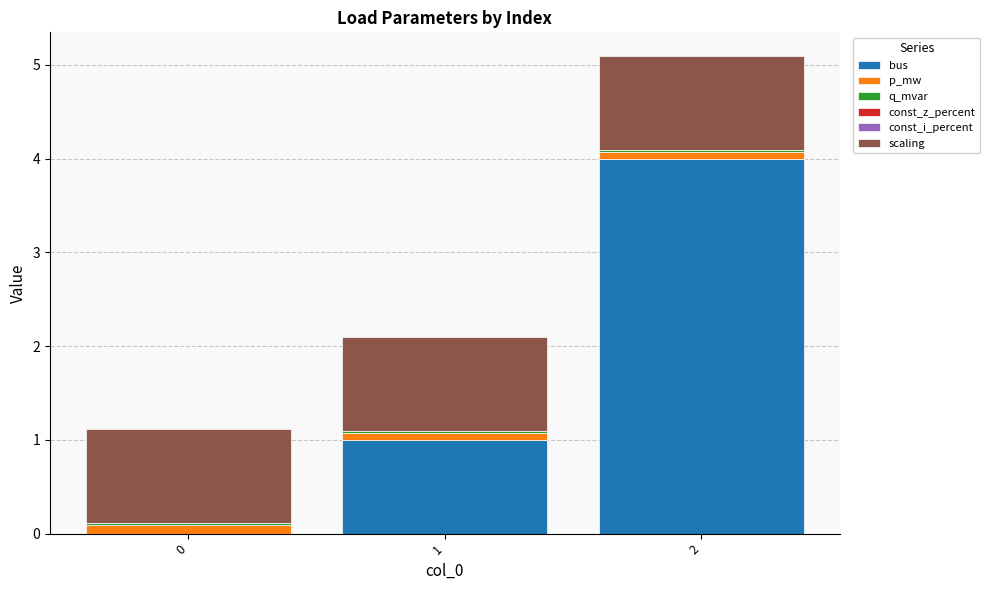

At which category is the sum across all series the highest?

2